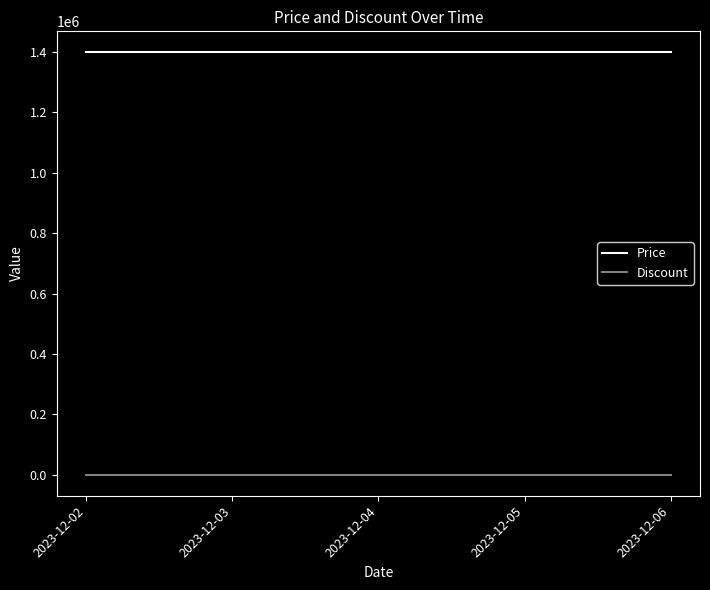

At how many categories does at least one series exceed 817937?

5